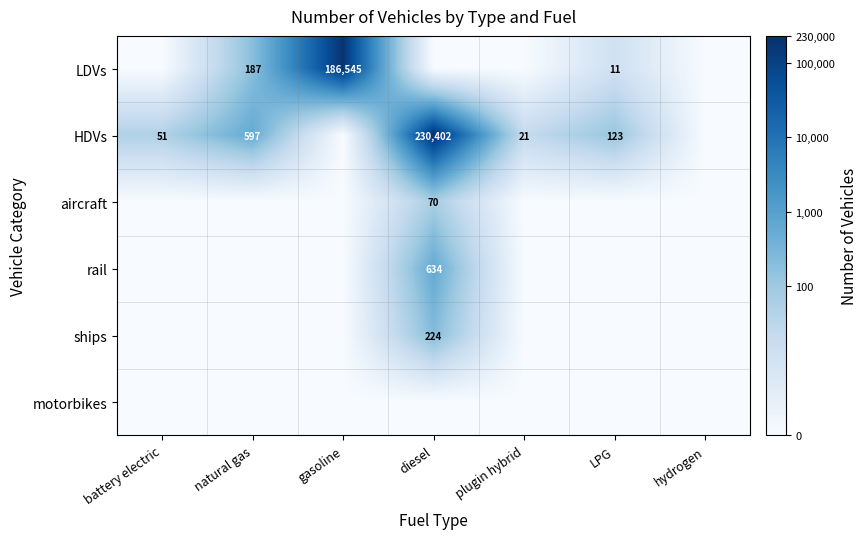

The aircraft series shows 70 at diesel. True or false?

True